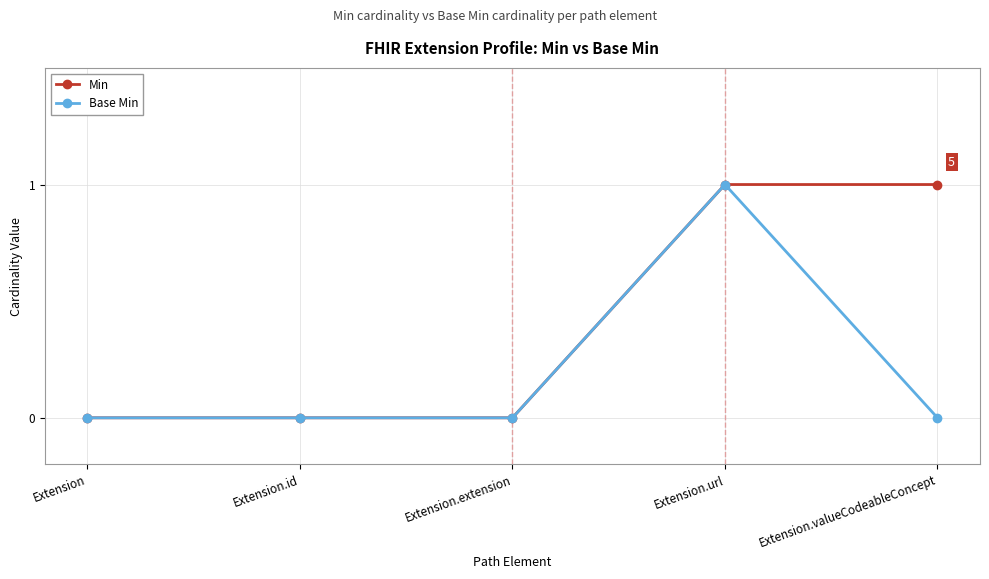

How many lines are shown in the chart?

2